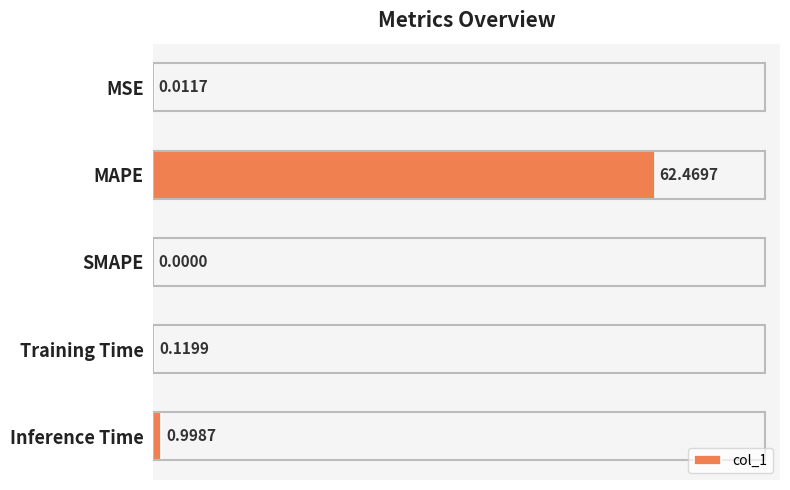

What is the sum of the values at MAPE and Inference Time?

63.5